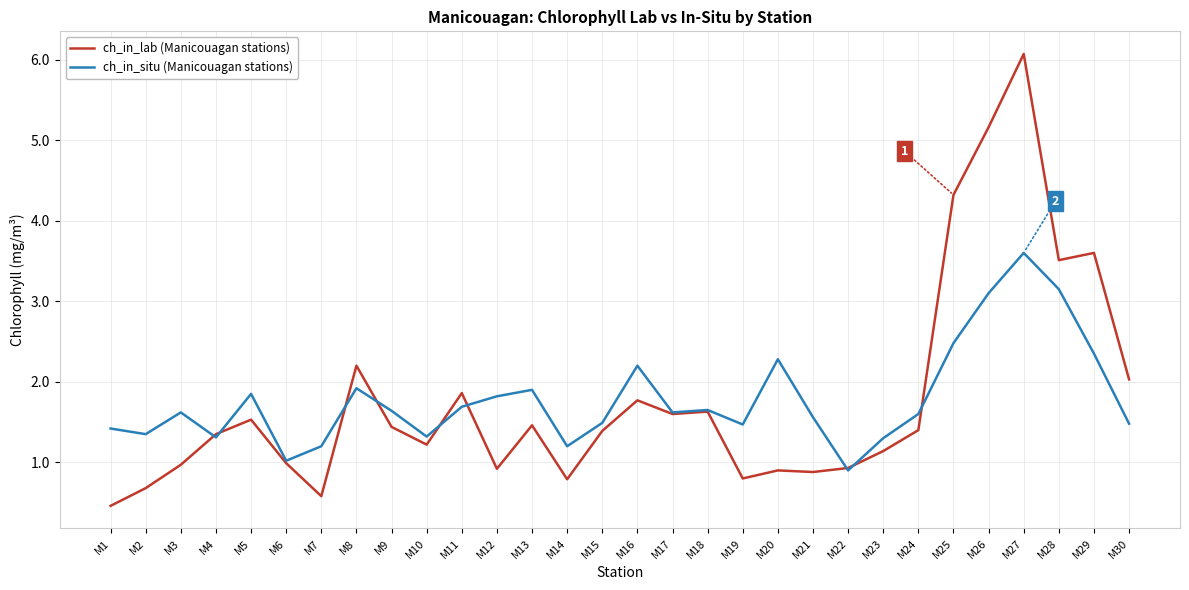

Is it true that ch_in_lab (Manicouagan stations) equals 0.7 at M2?

True